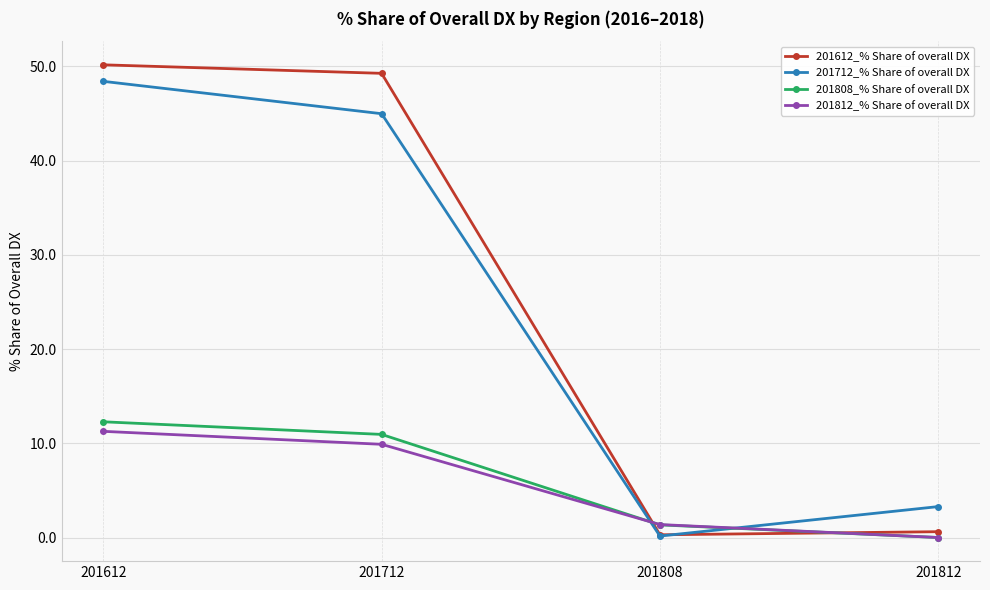

List the labels in order of 201812_% Share of overall DX value, smallest first.

201812, 201808, 201712, 201612